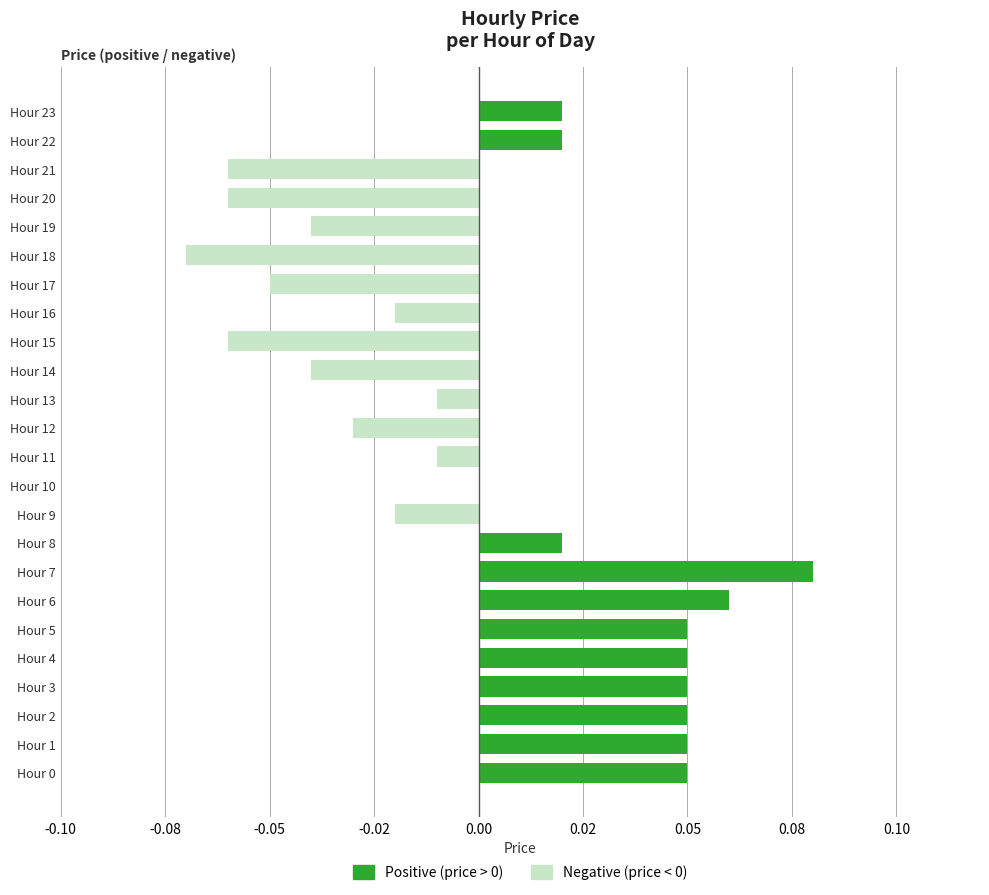

What position from the right is 16?

8